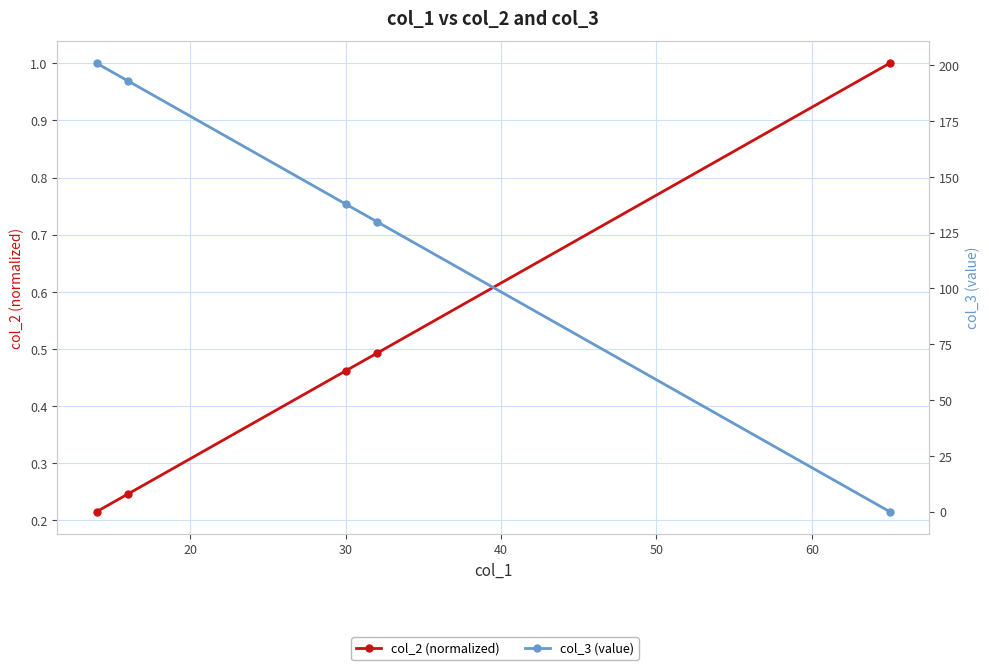

True or false: col_3 (value) has a value of 86.2 at 50.

False